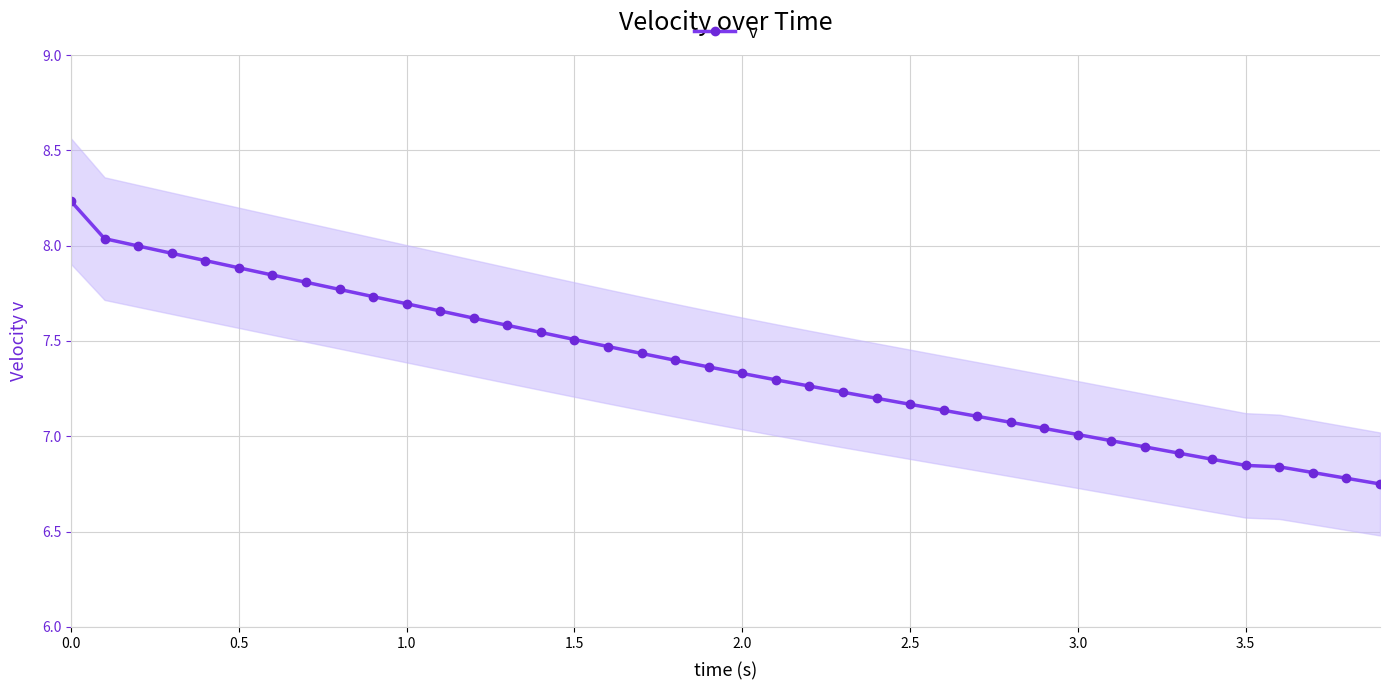

What position from the right is 0.0?

40